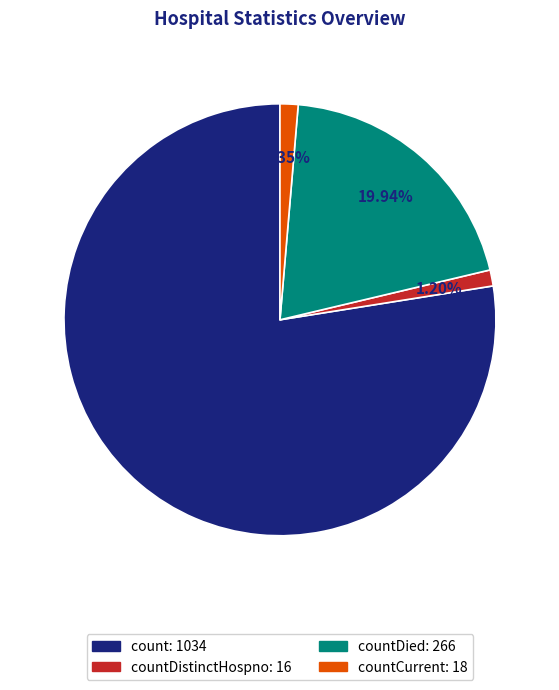

Does any single category account for the majority?

Yes